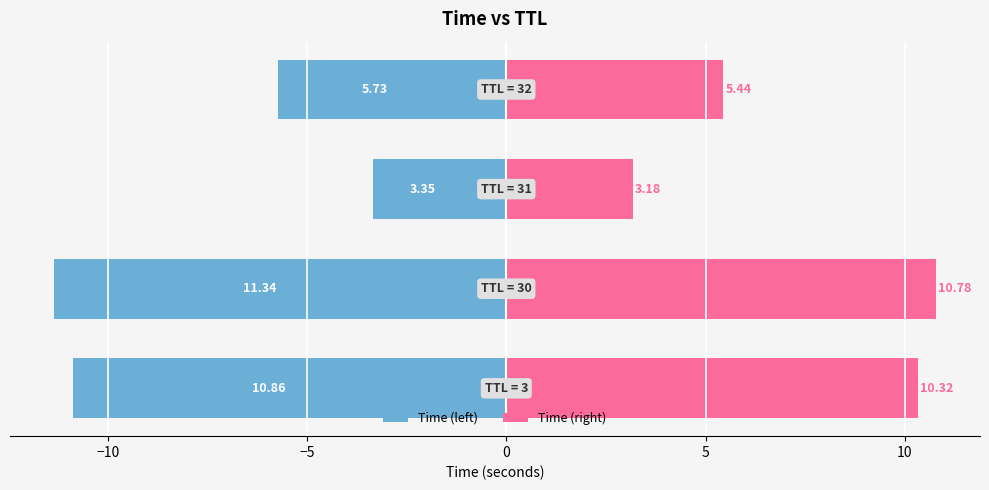

What is the average value of the Time (left) series?

-7.8